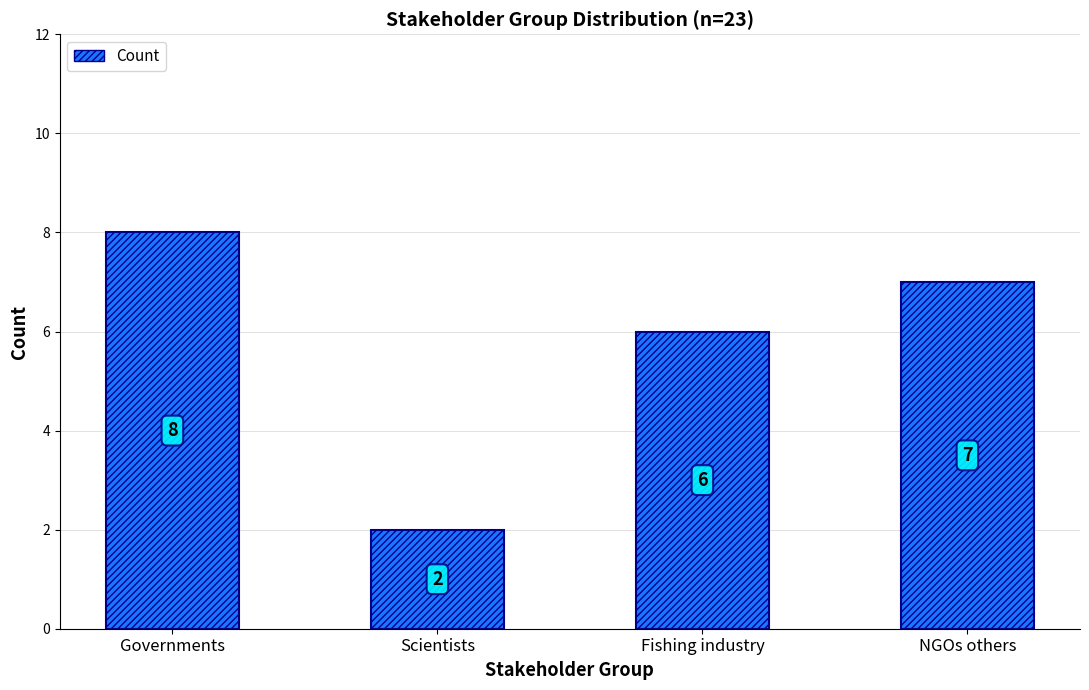

What is the greatest value displayed?

8